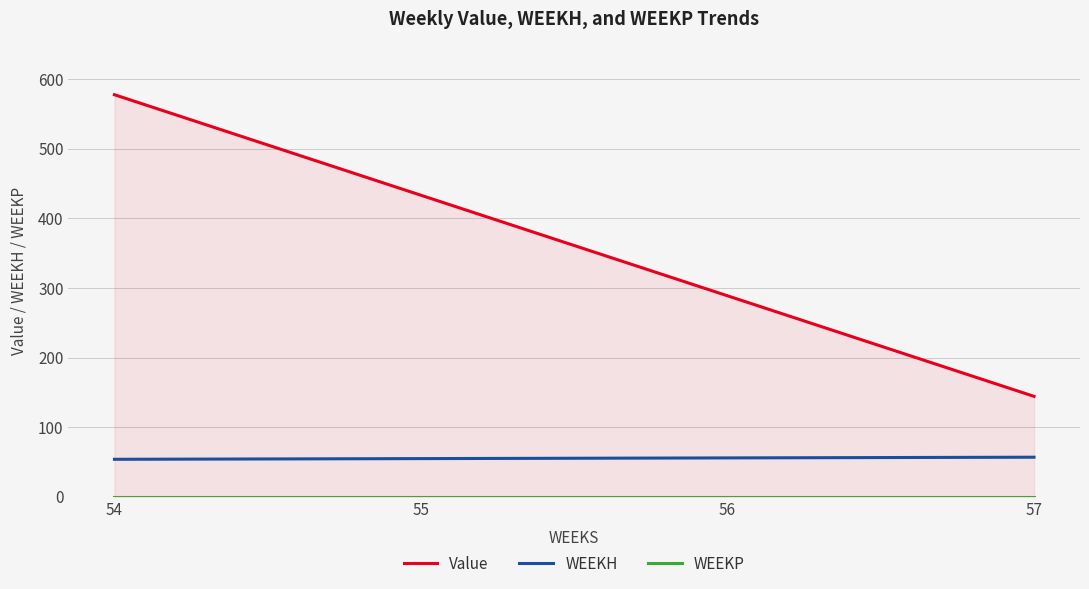

Does the chart display data point markers on the line(s)?

No